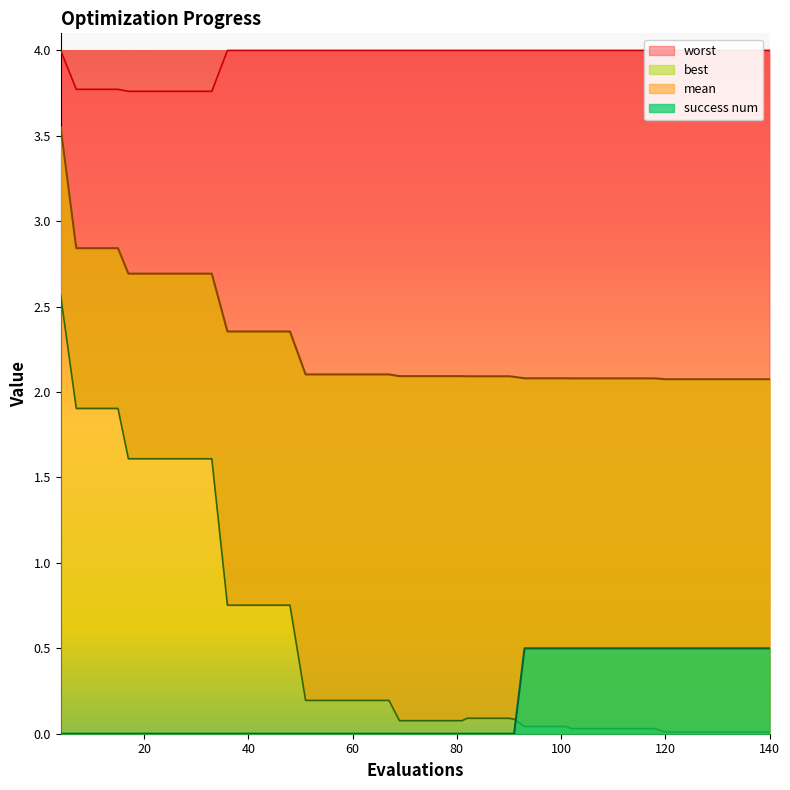

What is the difference between the maximum and second lowest values in the best series?

2.6